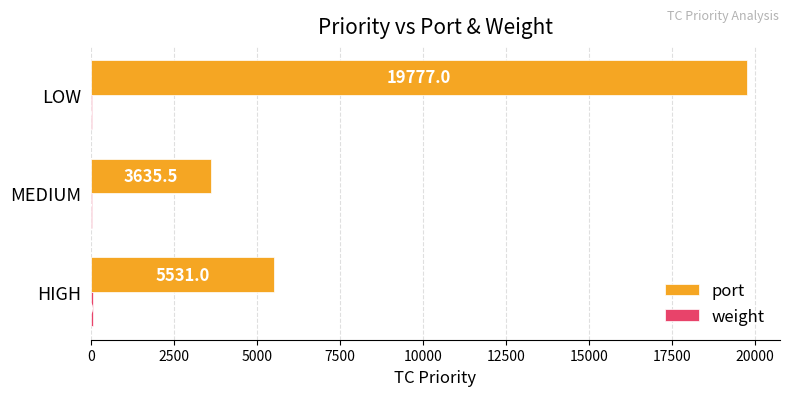

What is the sum of the port values at HIGH and MEDIUM?

9166.5